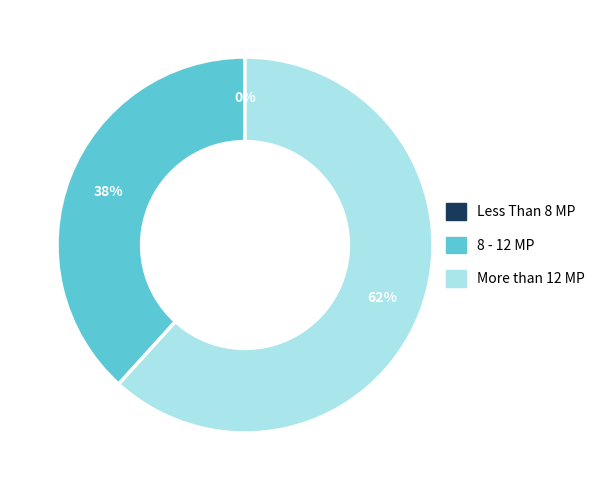

To the nearest percent, what is the combined percentage of 1 and 0?

38%